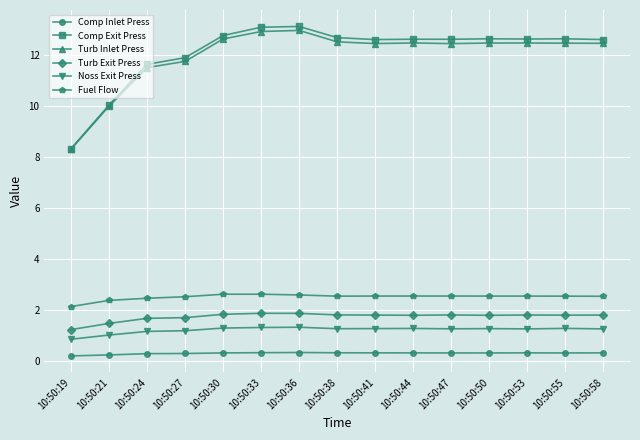

Which series has the largest range (max minus min)?

Comp Exit Press